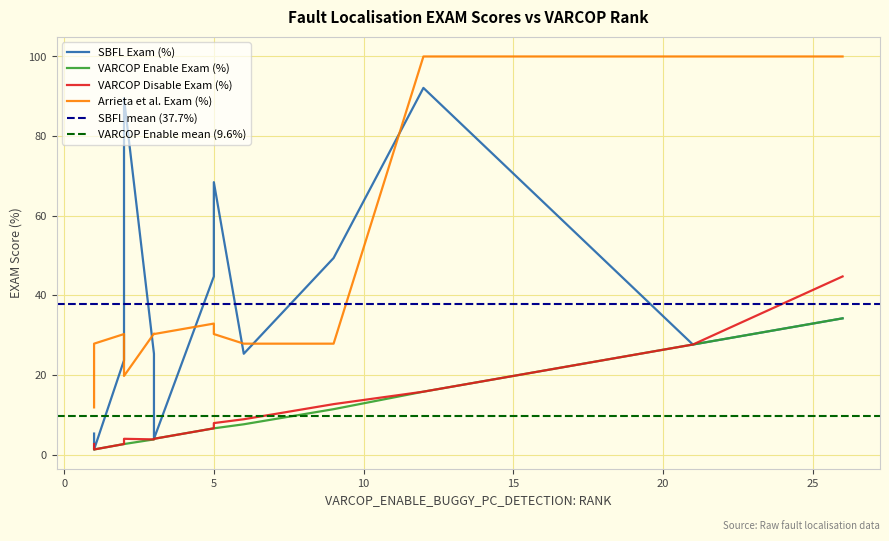

How many data points in Arrieta_EXAM are above 30?

8